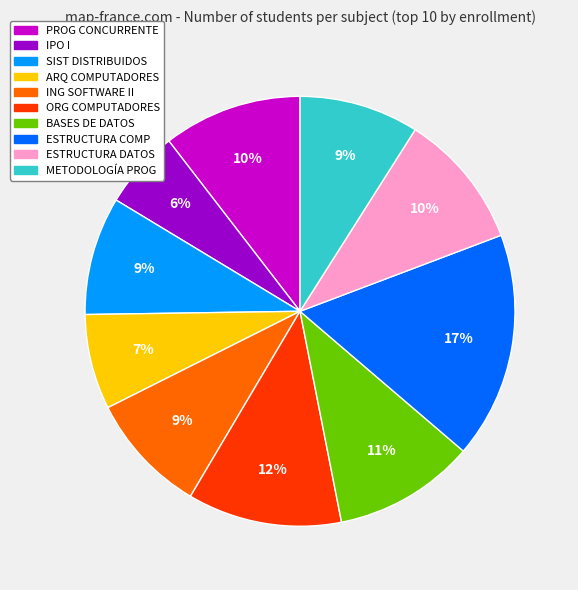

Count the number of slices in the pie.

10